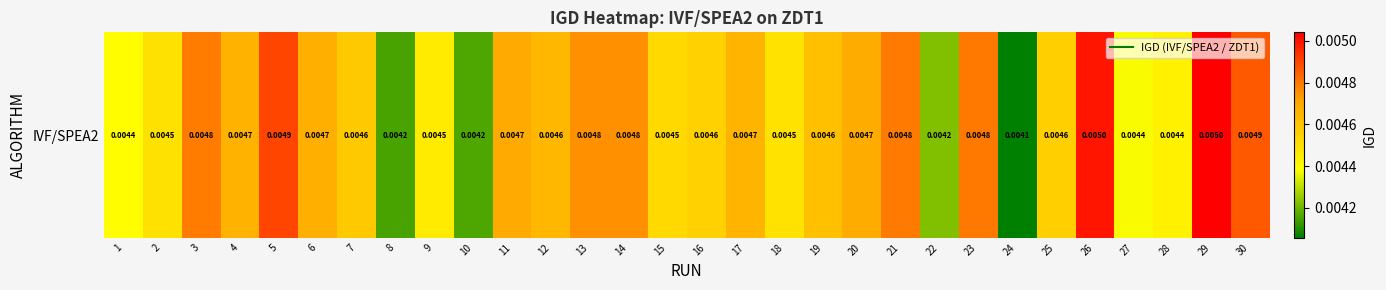

Rank the categories by value from highest to lowest.

29, 26, 5, 30, 23, 21, 3, 14, 13, 11, 20, 6, 4, 17, 12, 19, 7, 25, 16, 15, 2, 18, 9, 28, 1, 27, 22, 10, 8, 24